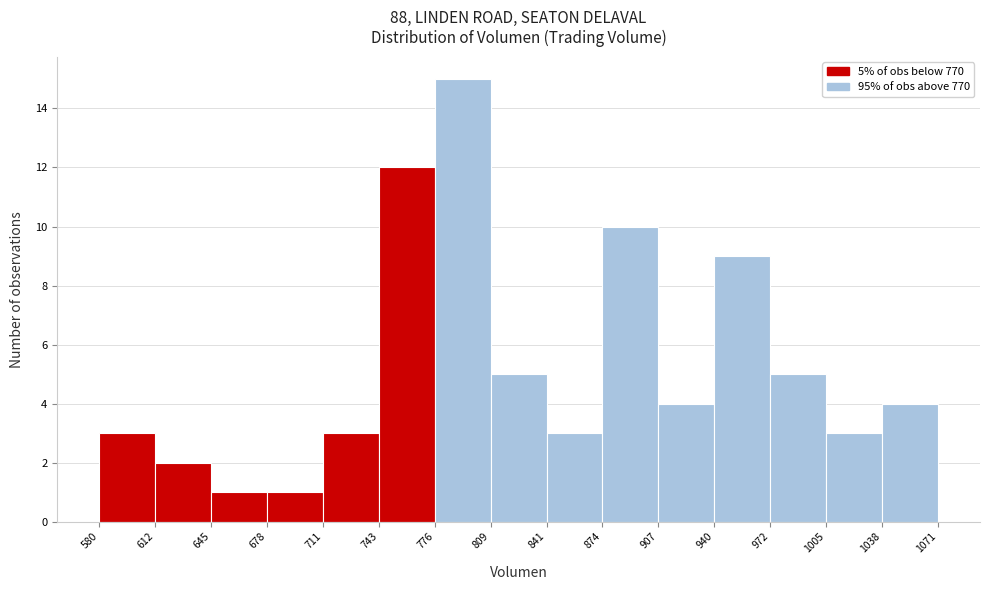

Over which range of the x-axis is the bar tallest?

776 to 809